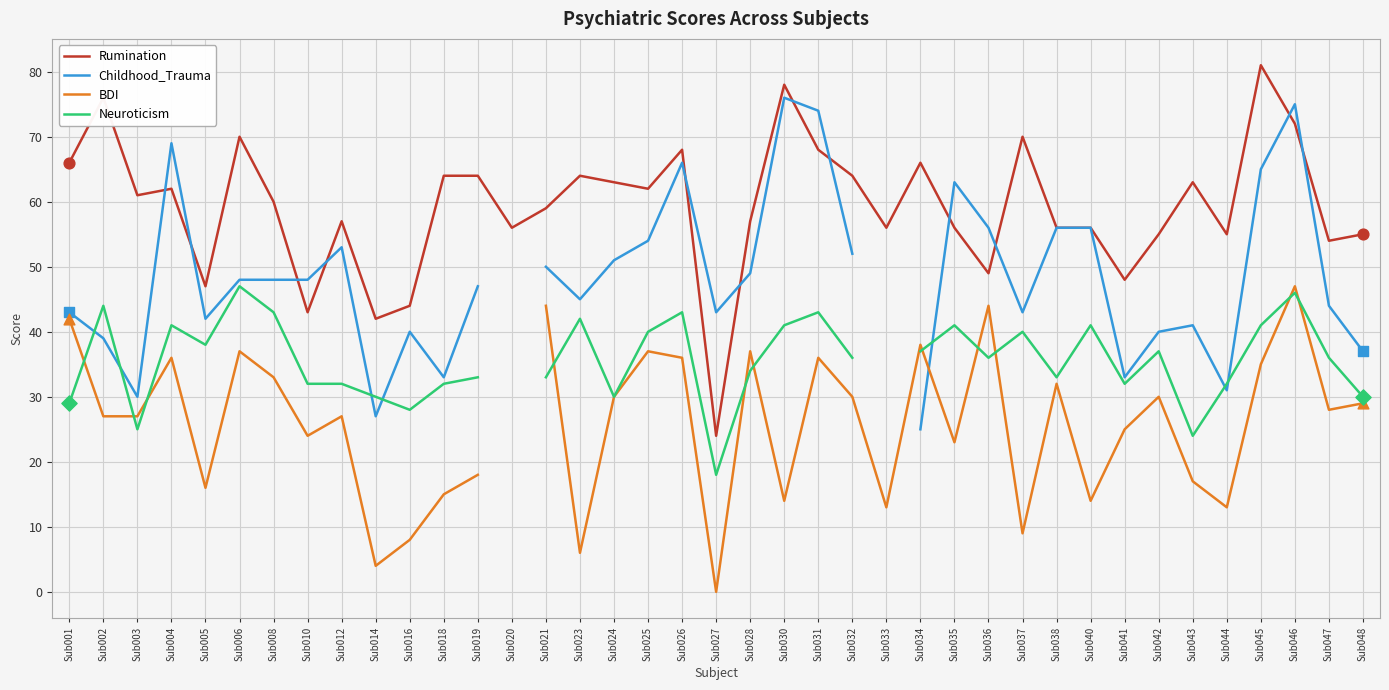

Which series has the largest total across all categories?

Rumination